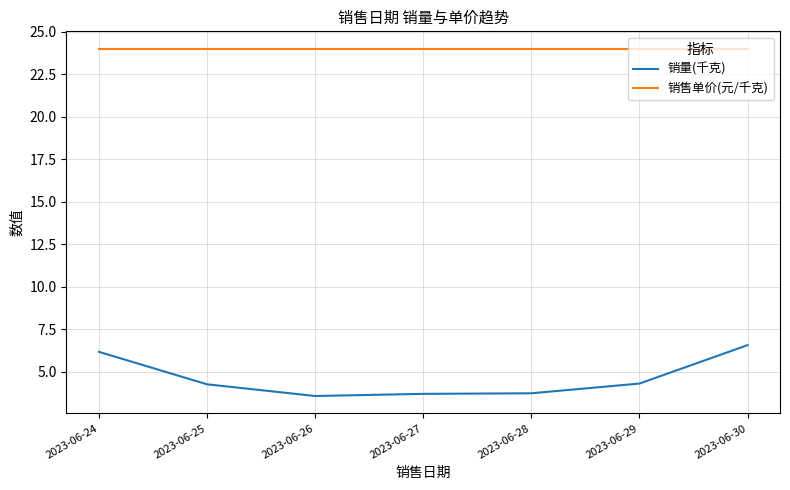

What is the sum of all 销量(千克) values?

32.4